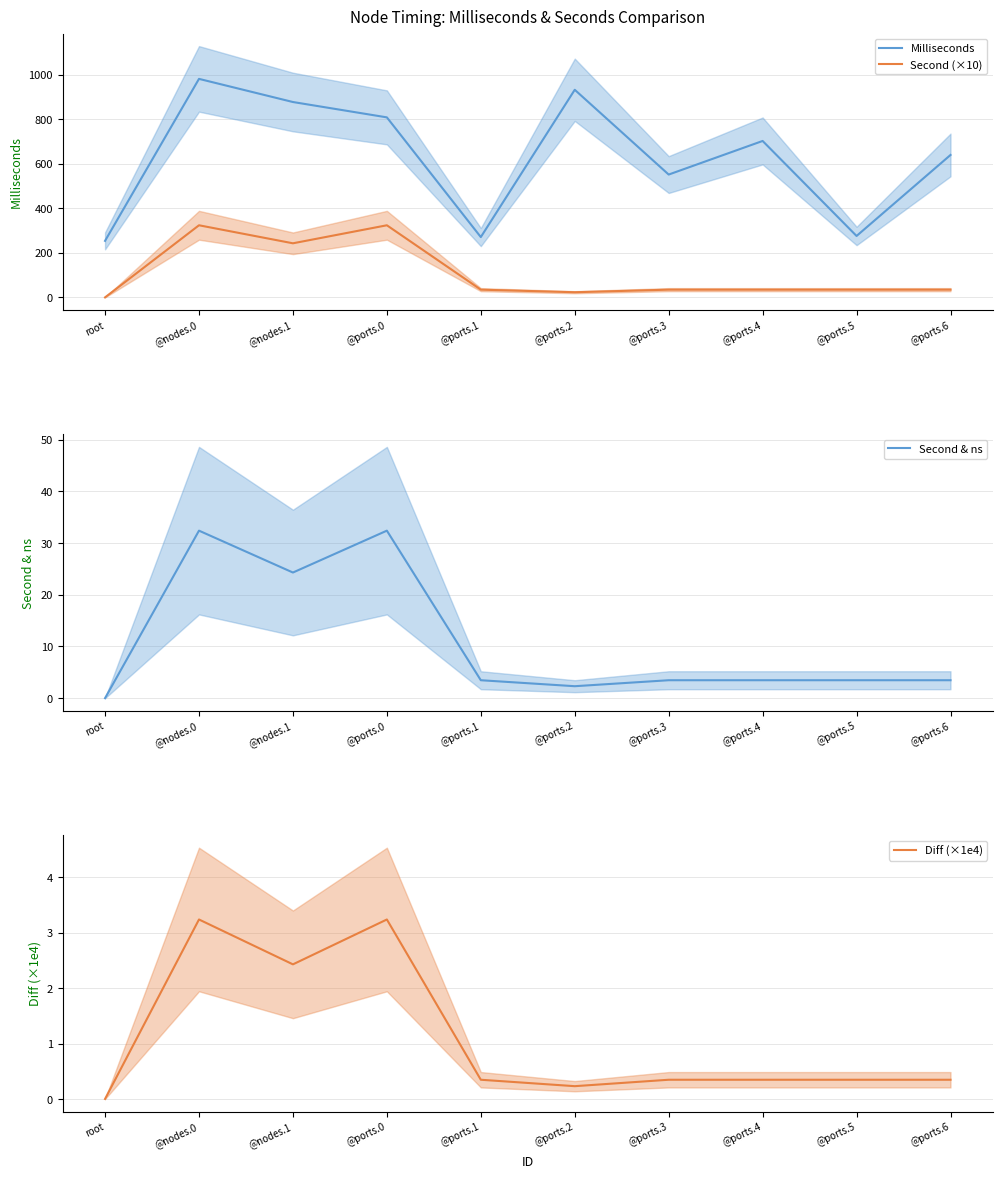

The Diff (×1e4) series shows 4.3 at @ports.0. True or false?

False